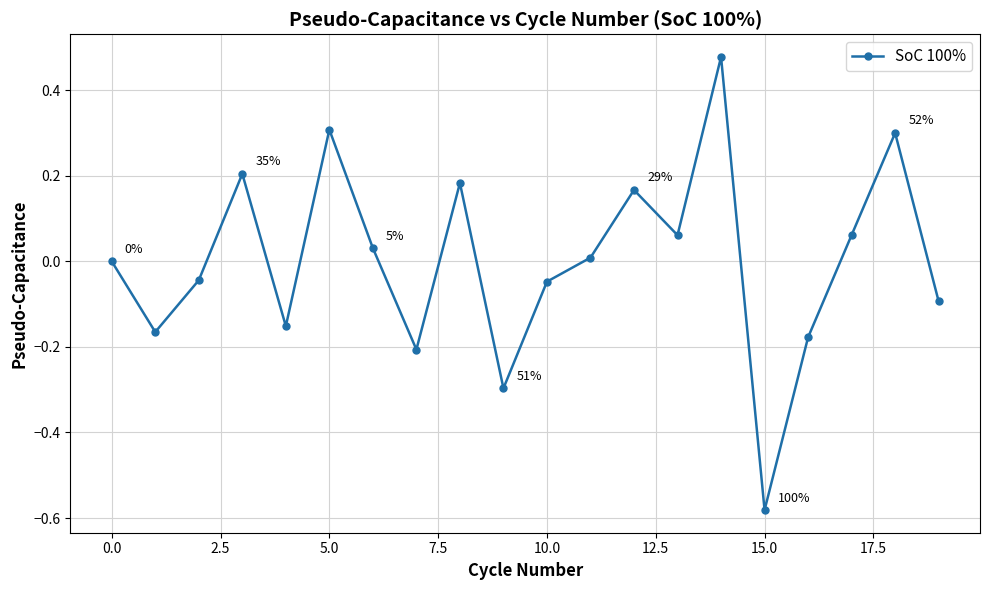

What is the value of the 10th point from the left?

-0.3